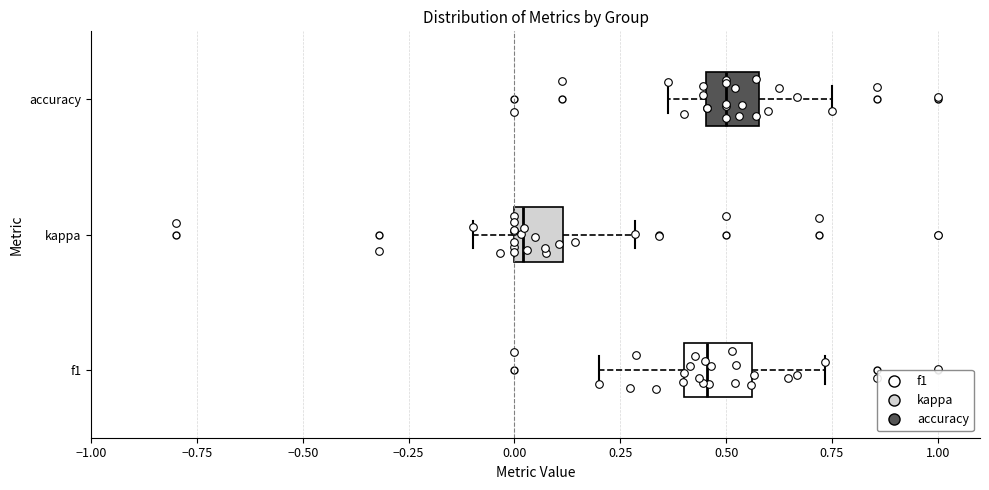

Reading bottom to top, transcribe this box plot: for each box, give where its median line is, the range the box spans, and where its two whiskers end, as read against the x-axis. The values are not printed on the chart, so give them approximately, as read against the axis.

f1: median 0.45, box 0.40 to 0.55, whiskers 0.20 to 0.75
kappa: median 0.00 (just right of the box's left edge), box 0.00 to 0.10, whiskers -0.10 to 0.30
accuracy: median 0.50, box 0.45 to 0.60, whiskers 0.35 to 0.75